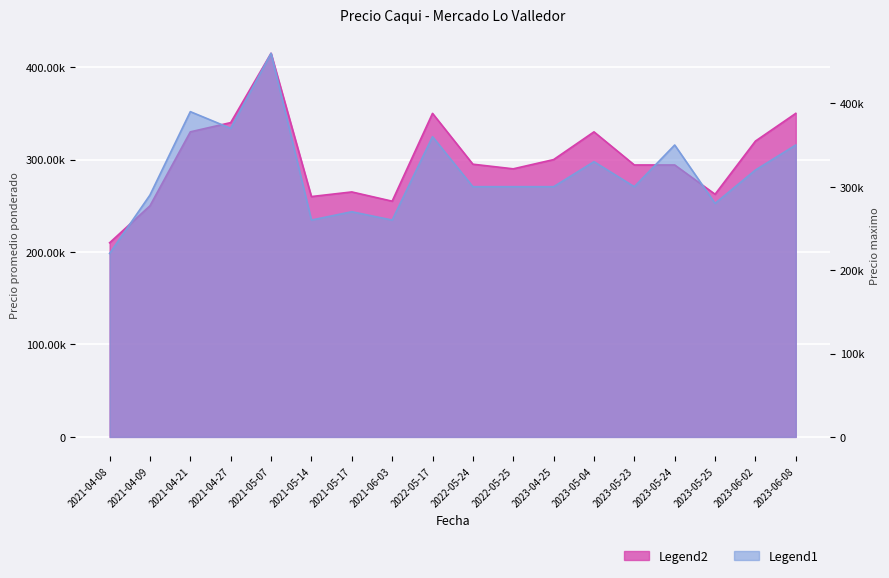

How many categories are shown in the chart?

18